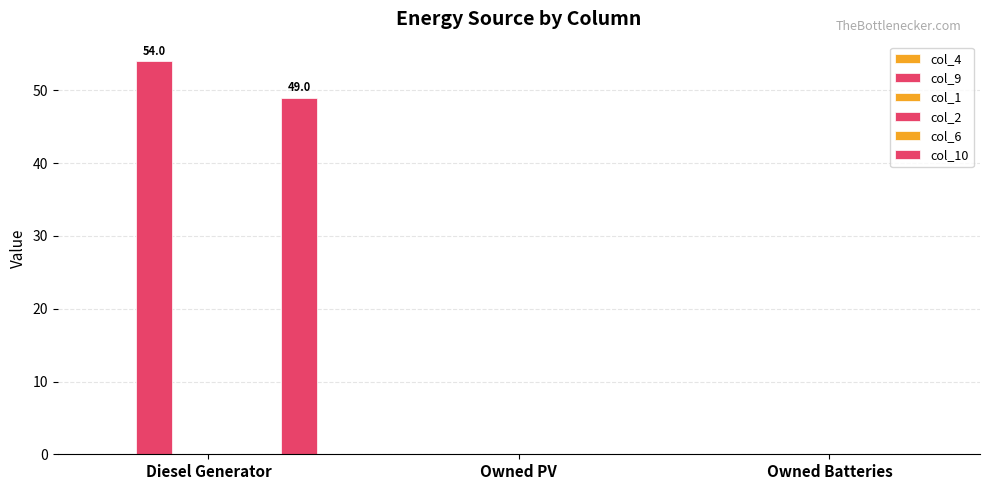

True or false: col_10 has a value of 49.0 at Diesel Generator.

True